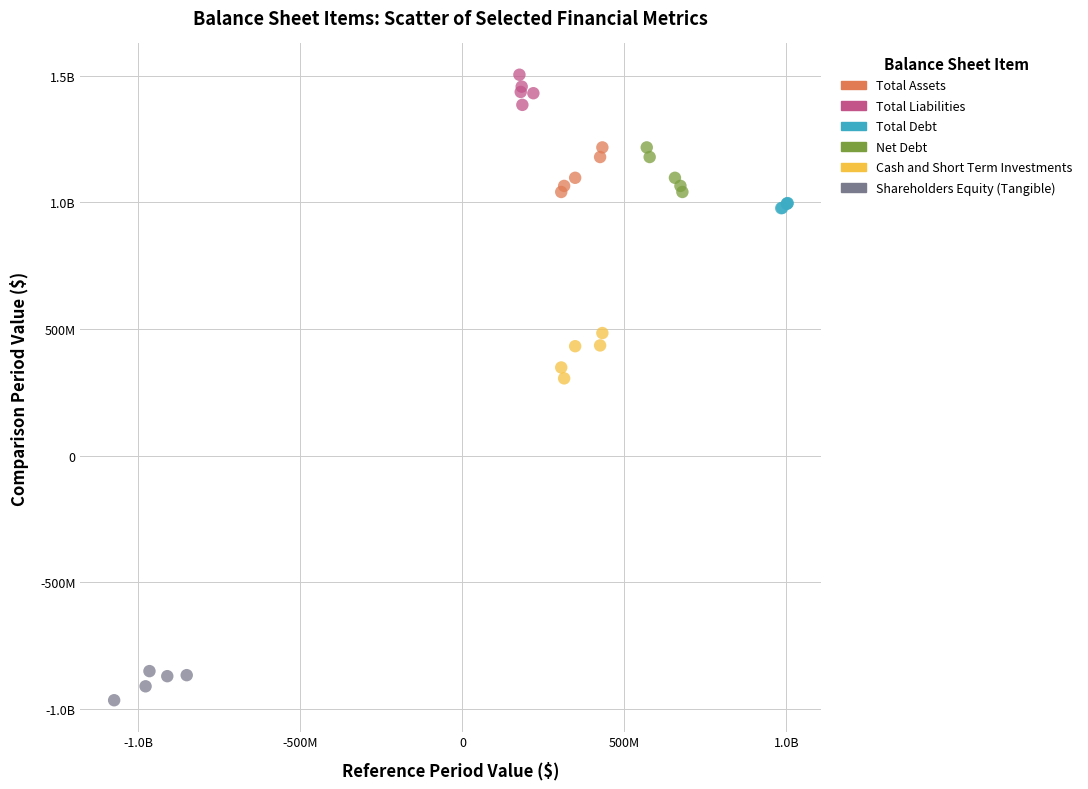

What are all the series names shown in the legend?

Total Assets, Total Liabilities, Total Debt, Net Debt, Cash and Short Term Investments, Shareholders Equity (Tangible)